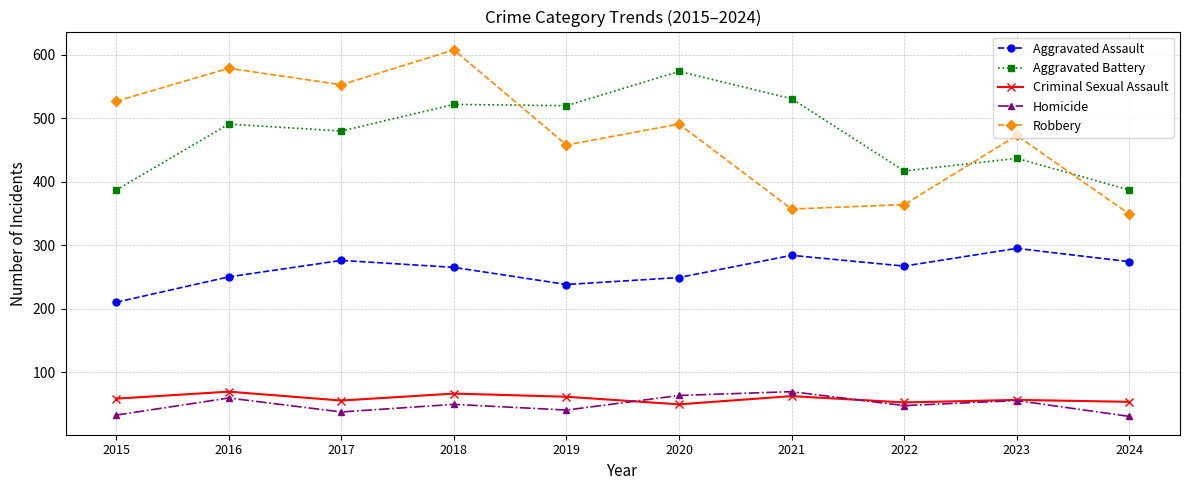

True or false: Criminal Sexual Assault and Aggravated Assault intersect in this chart.

False